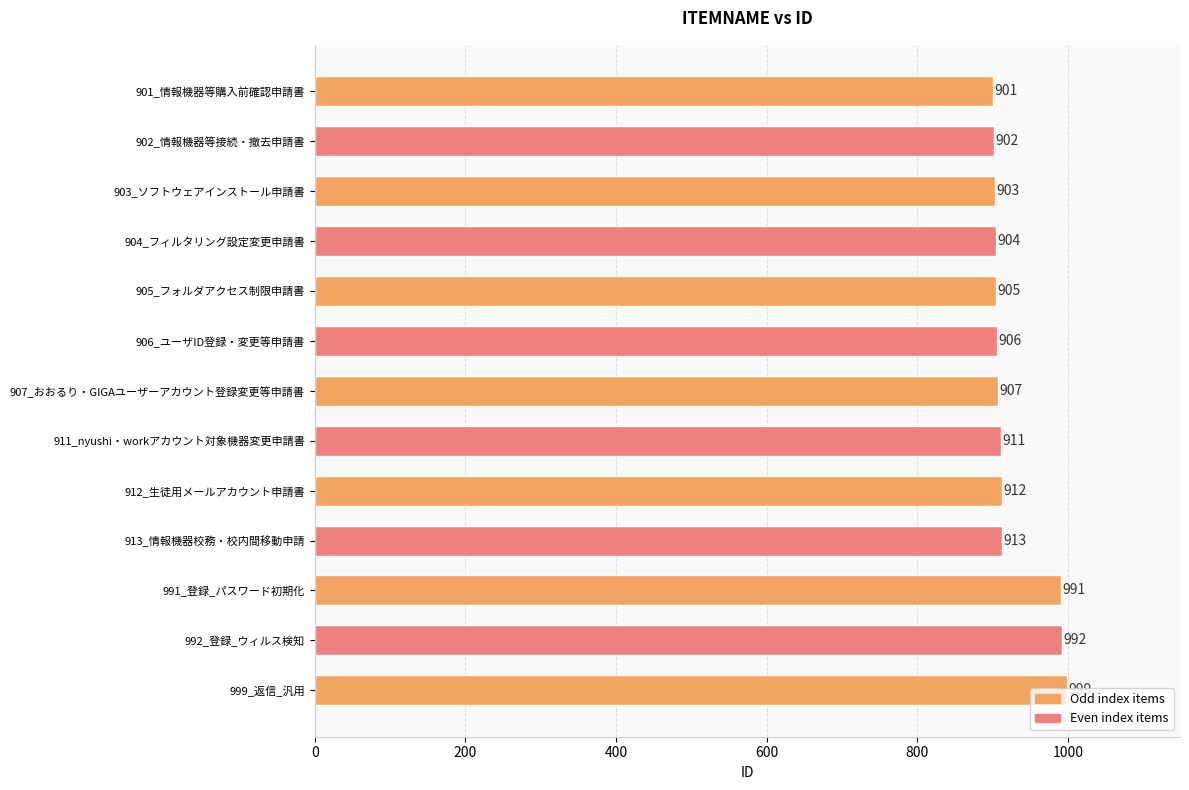

What is the difference between the second highest and second lowest values?

90